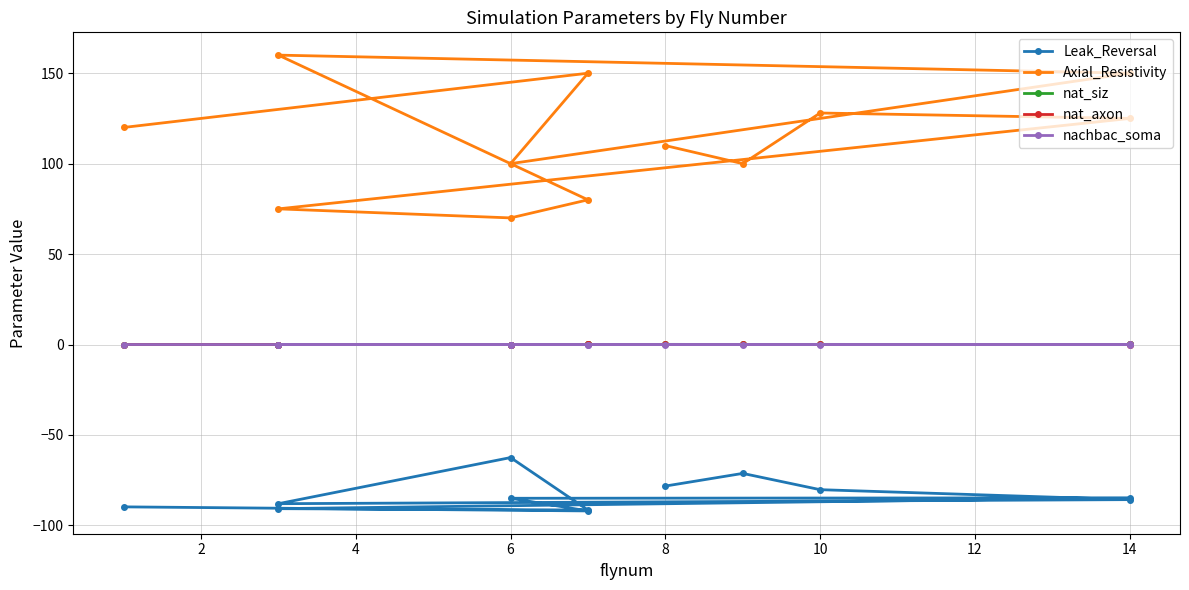

What are all the series names shown in the legend?

Leak_Reversal, Axial_Resistivity, nat_siz, nat_axon, nachbac_soma